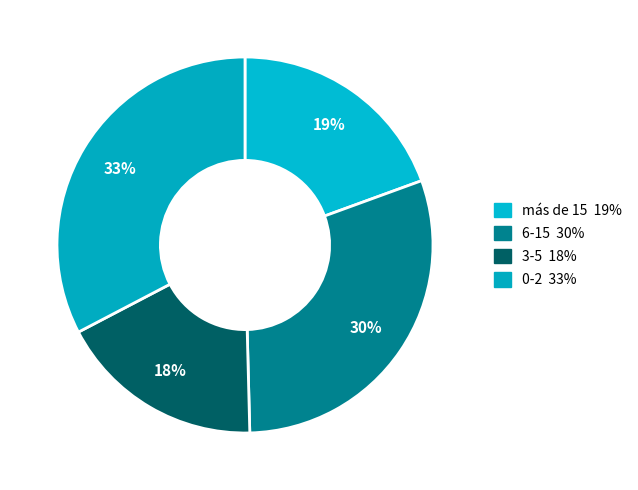

How many slices are in this pie chart?

4